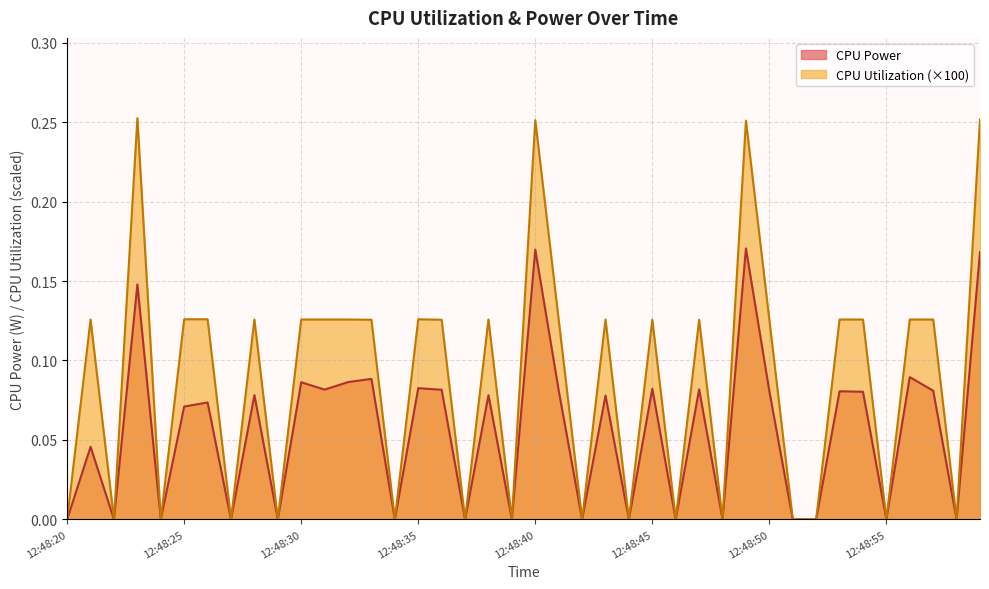

How many values in CPU Utilization are above zero?

24